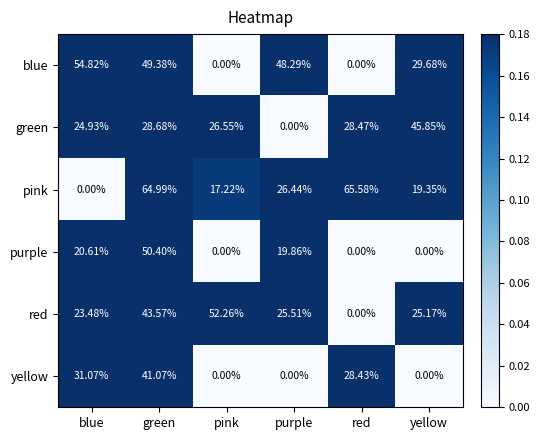

How many categories are shown in the chart?

6